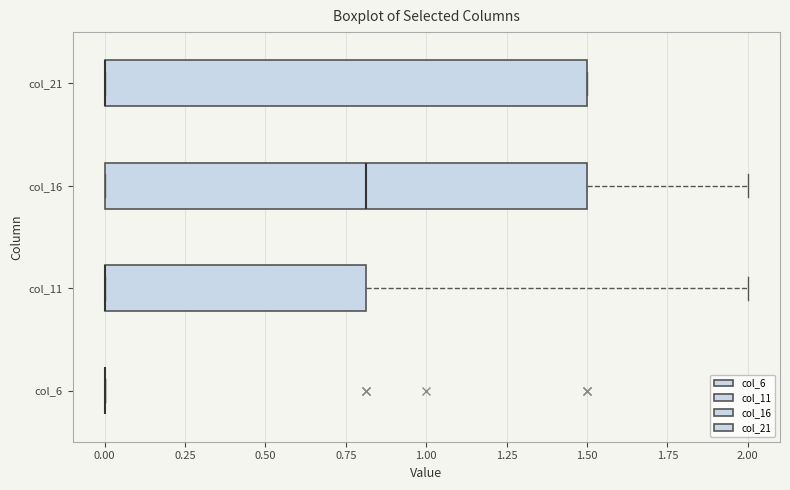

Reading bottom to top, transcribe this box plot: for each box, give where its median line is, the range the box spans, and where its two whiskers end, as read against the x-axis. The values are not printed on the chart, so give them approximately, as read against the axis.

col_6: box collapsed to a line at 0.0, whiskers 0.0 to 0.0
col_11: median 0.0 (drawn on the box's left edge), box 0.0 to 0.8, whiskers 0.0 to 2.0
col_16: median 0.8, box 0.0 to 1.5, whiskers 0.0 to 2.0
col_21: median 0.0 (drawn on the box's left edge), box 0.0 to 1.5, whiskers 0.0 to 1.5